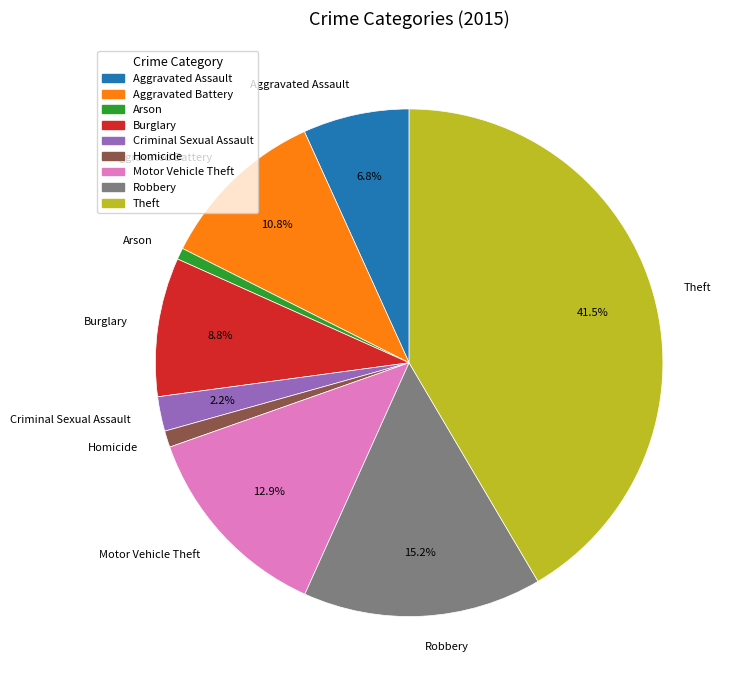

What is the largest slice in the pie chart?

Theft